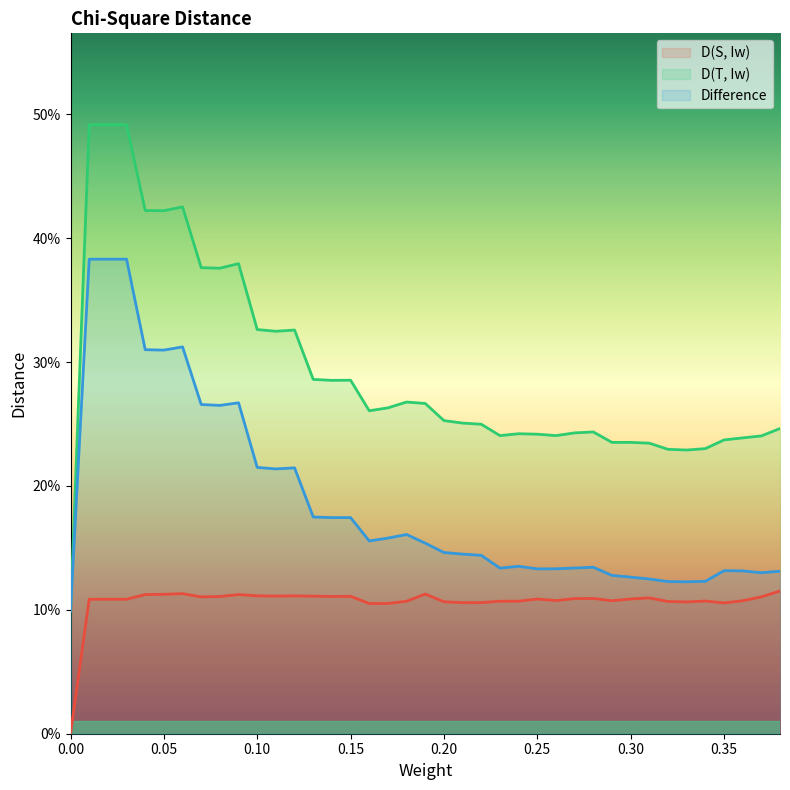

True or false: D(T, Iw) and D(S, Iw) cross at least once.

False